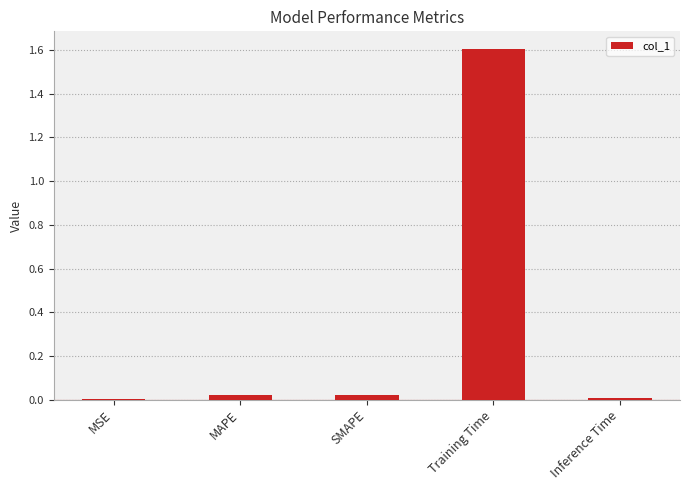

Is it true that the value at Training Time is 1.0?

False